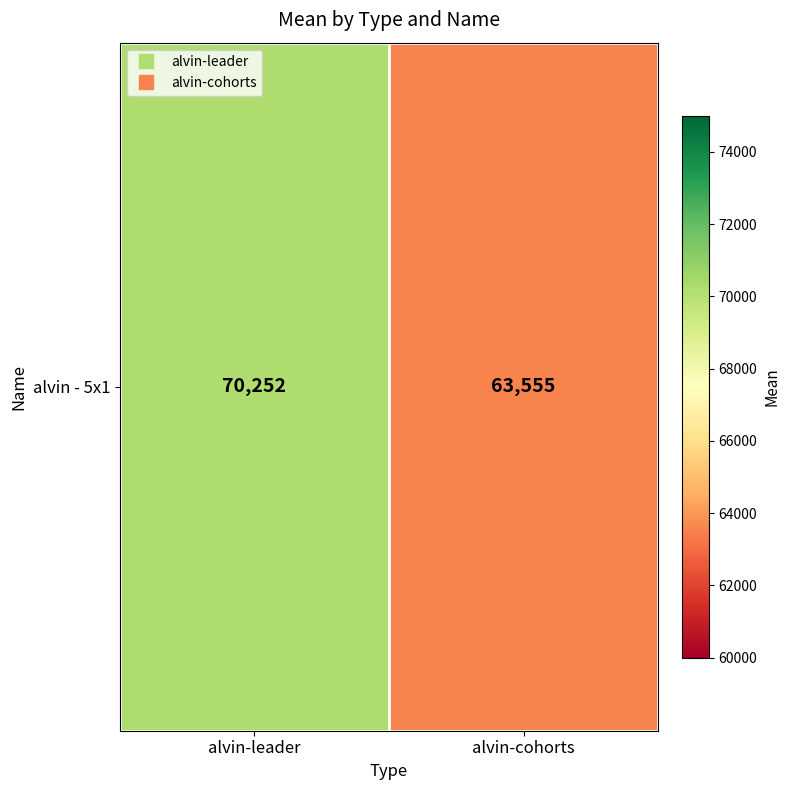

At which category does the chart reach its peak across all series?

alvin-leader